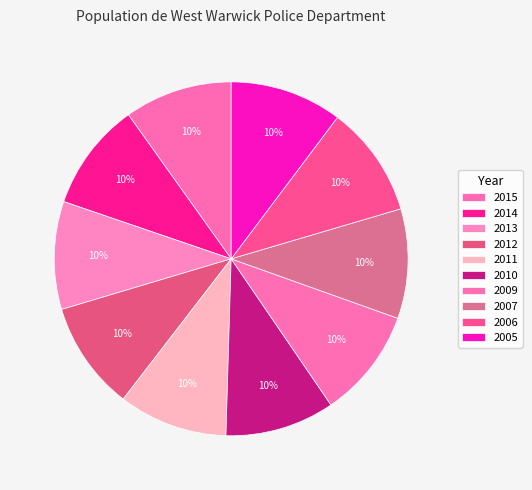

Count the number of slices in the pie.

10